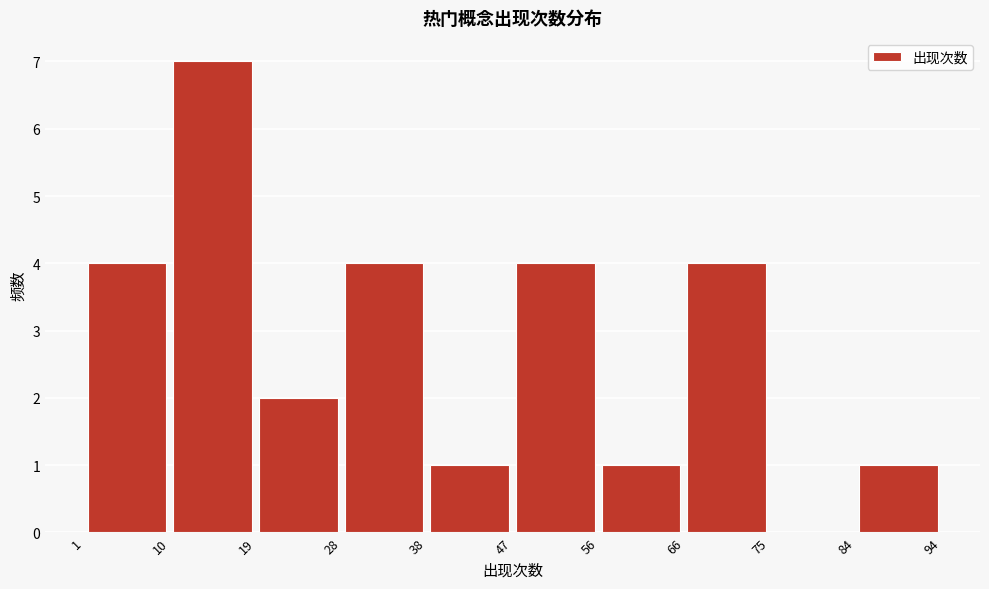

What is the height of the bar covering 1 to 10 on the x-axis? The values are not printed on the chart, so give them approximately, as read against the axis.

4